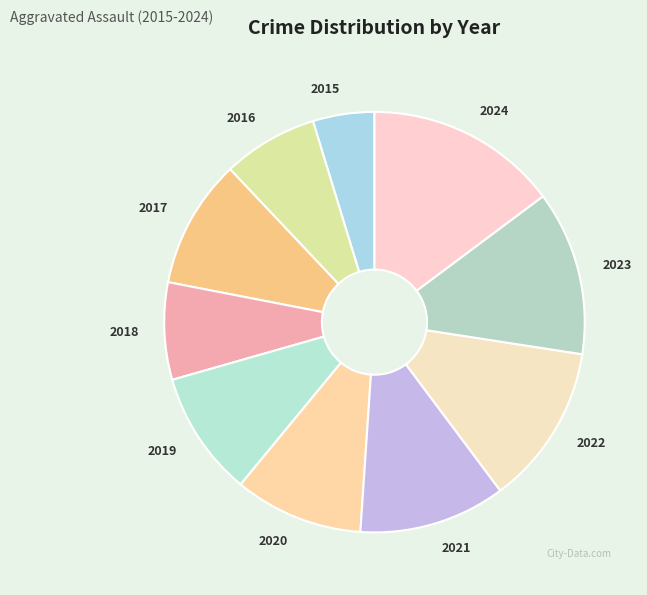

True or false: 2018 accounts for 7% of the total.

True